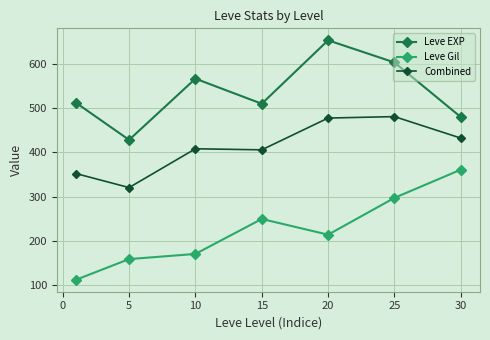

What is the average value of the Combined series?

411.1